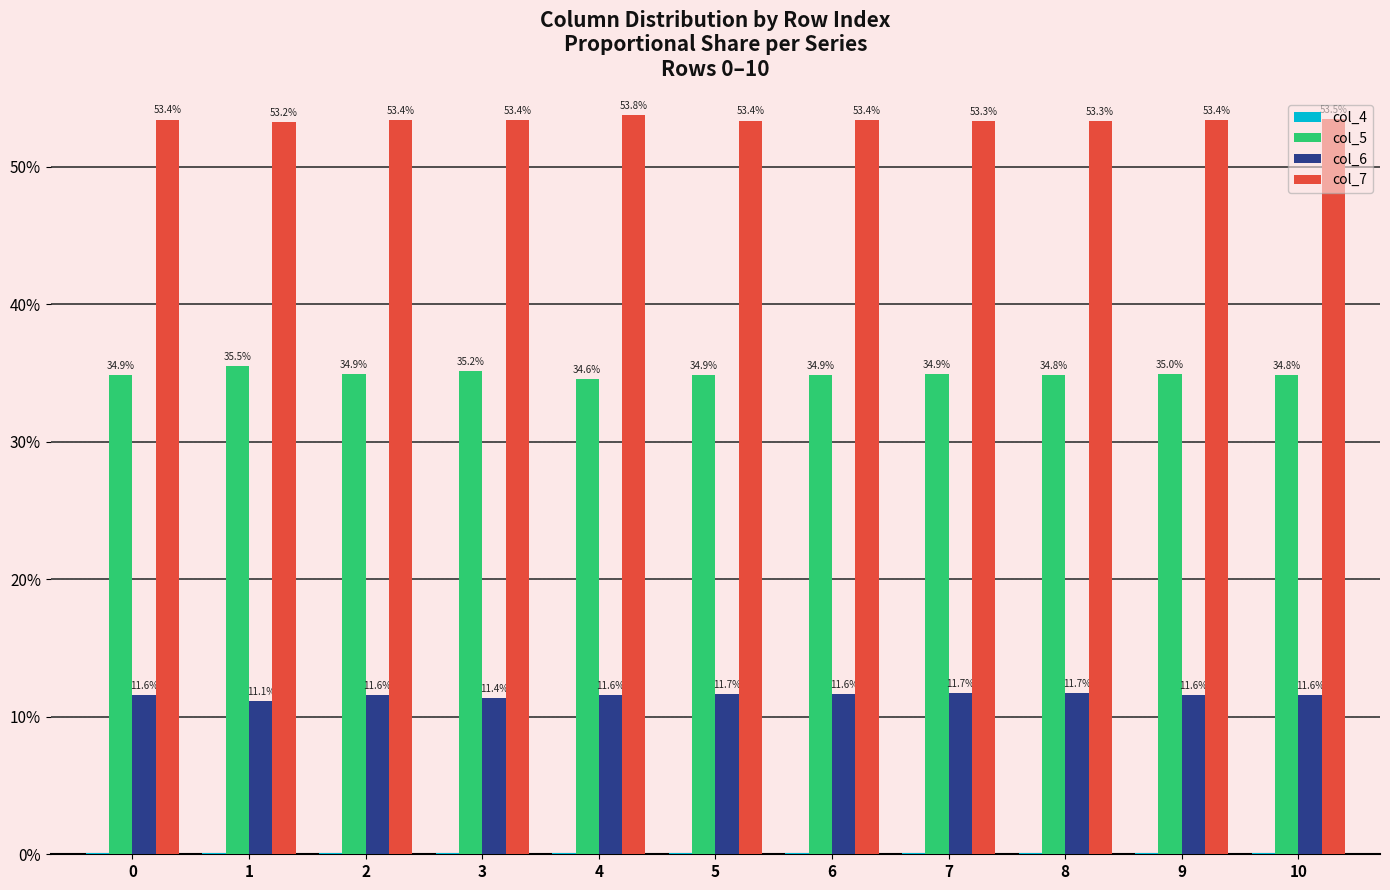

Which series has the largest total across all categories?

col_7